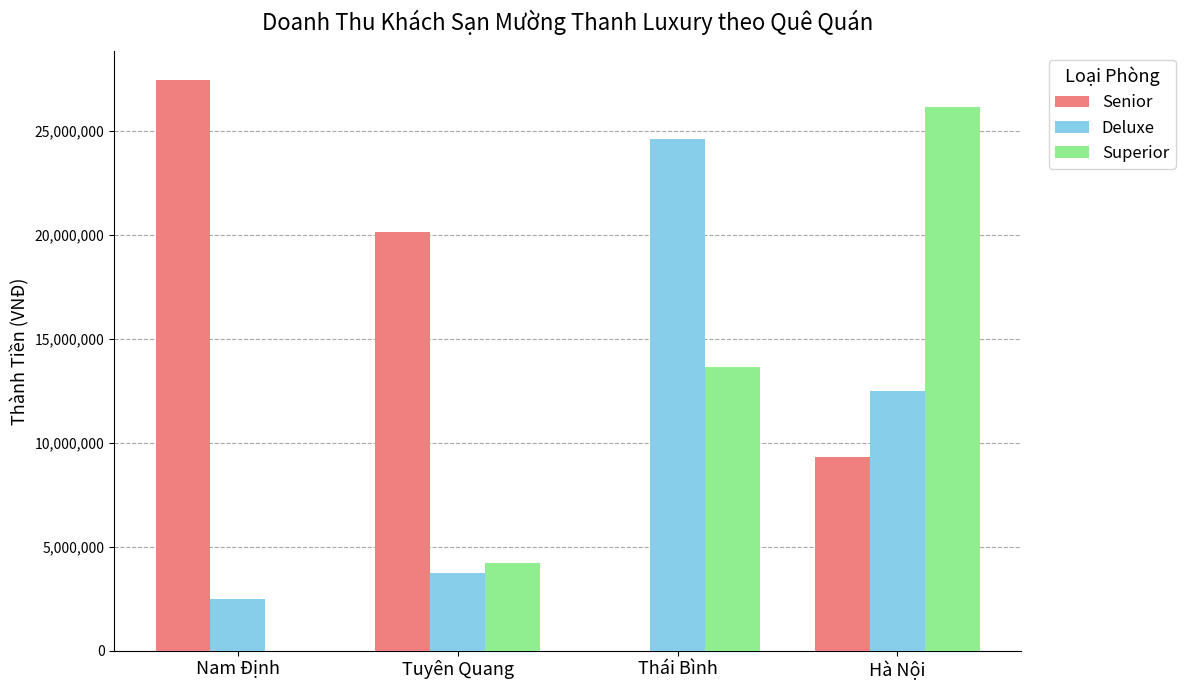

Which series changed the most between Tuyên Quang and Thái Bình?

Deluxe